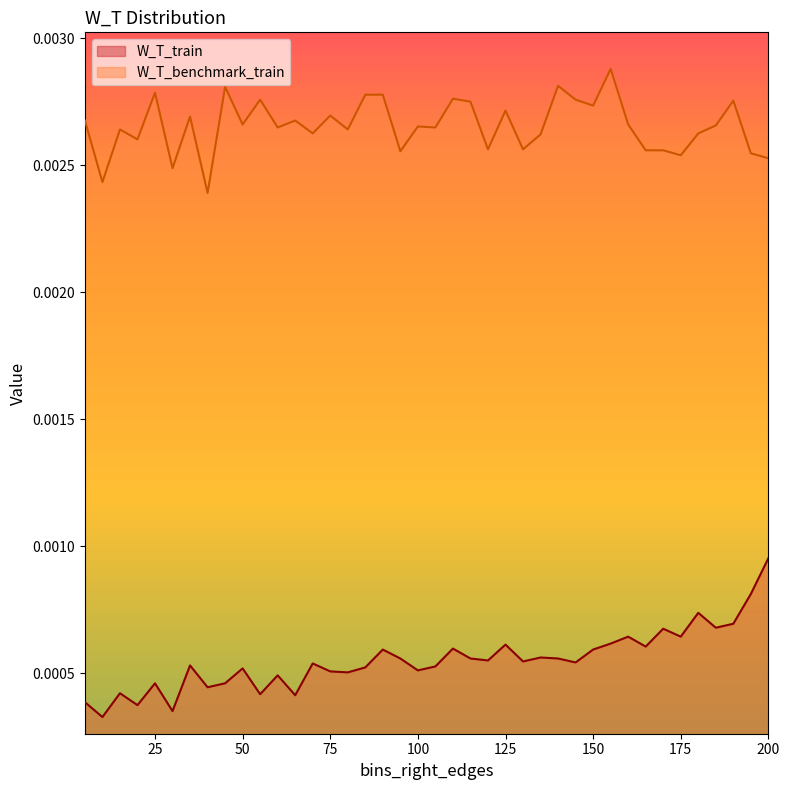

Count the number of categories in the chart.

40